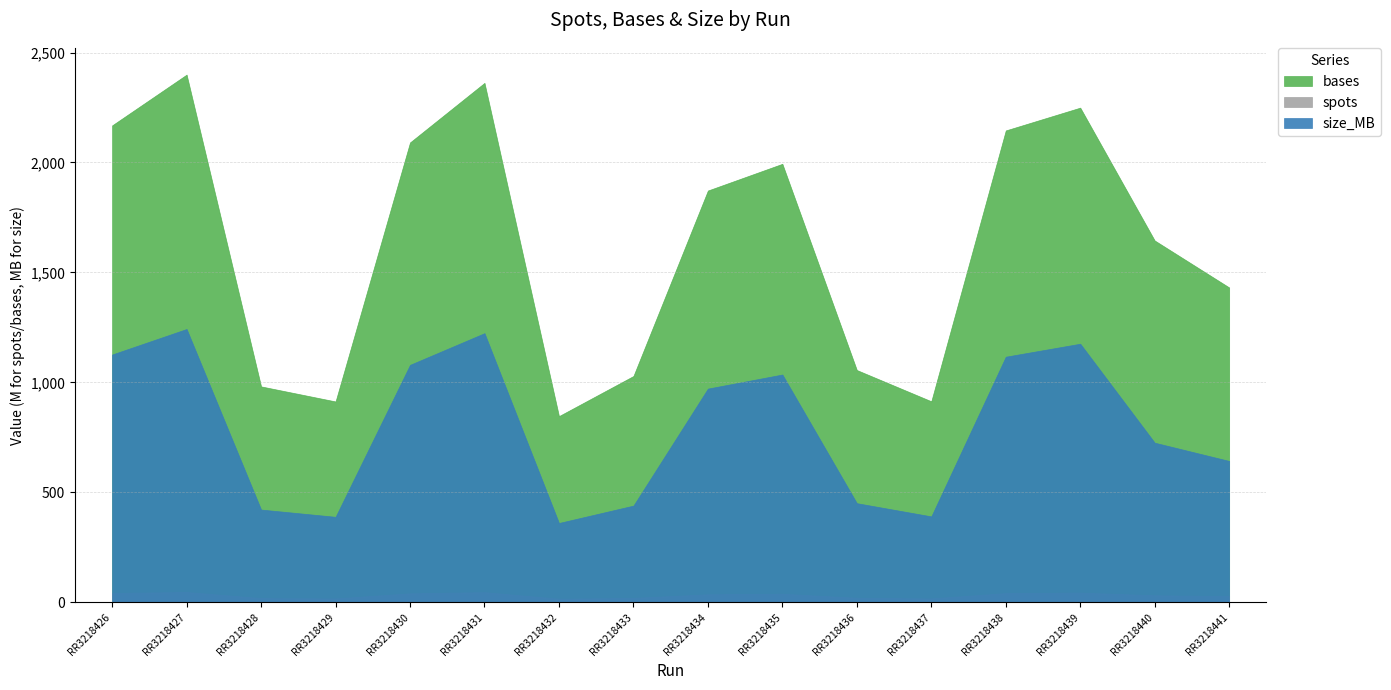

At which category is the sum across all series the highest?

ERR3218427